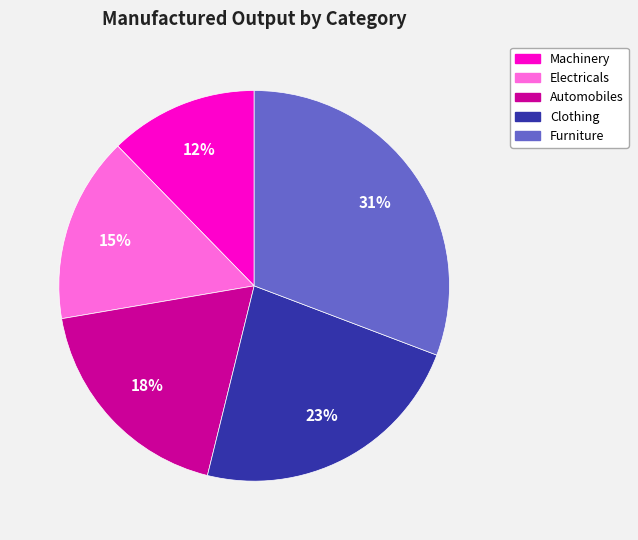

Is the sum of Machinery and Automobiles greater than half?

No